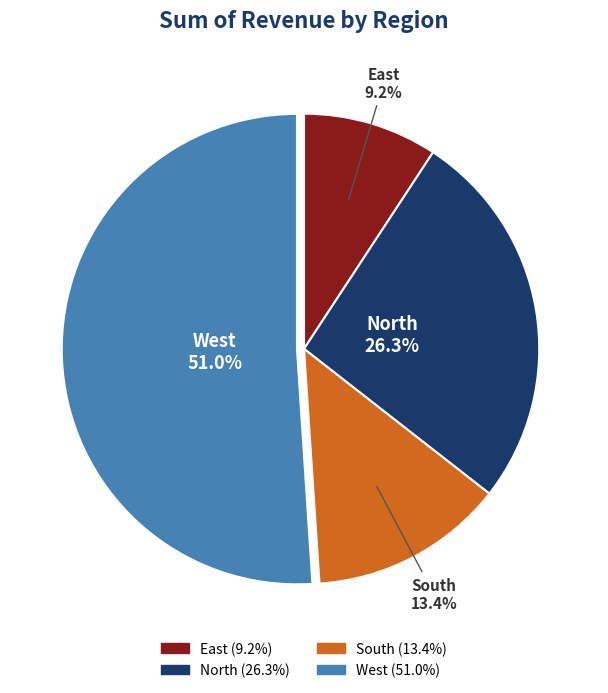

Which has a higher value, South or East?

South